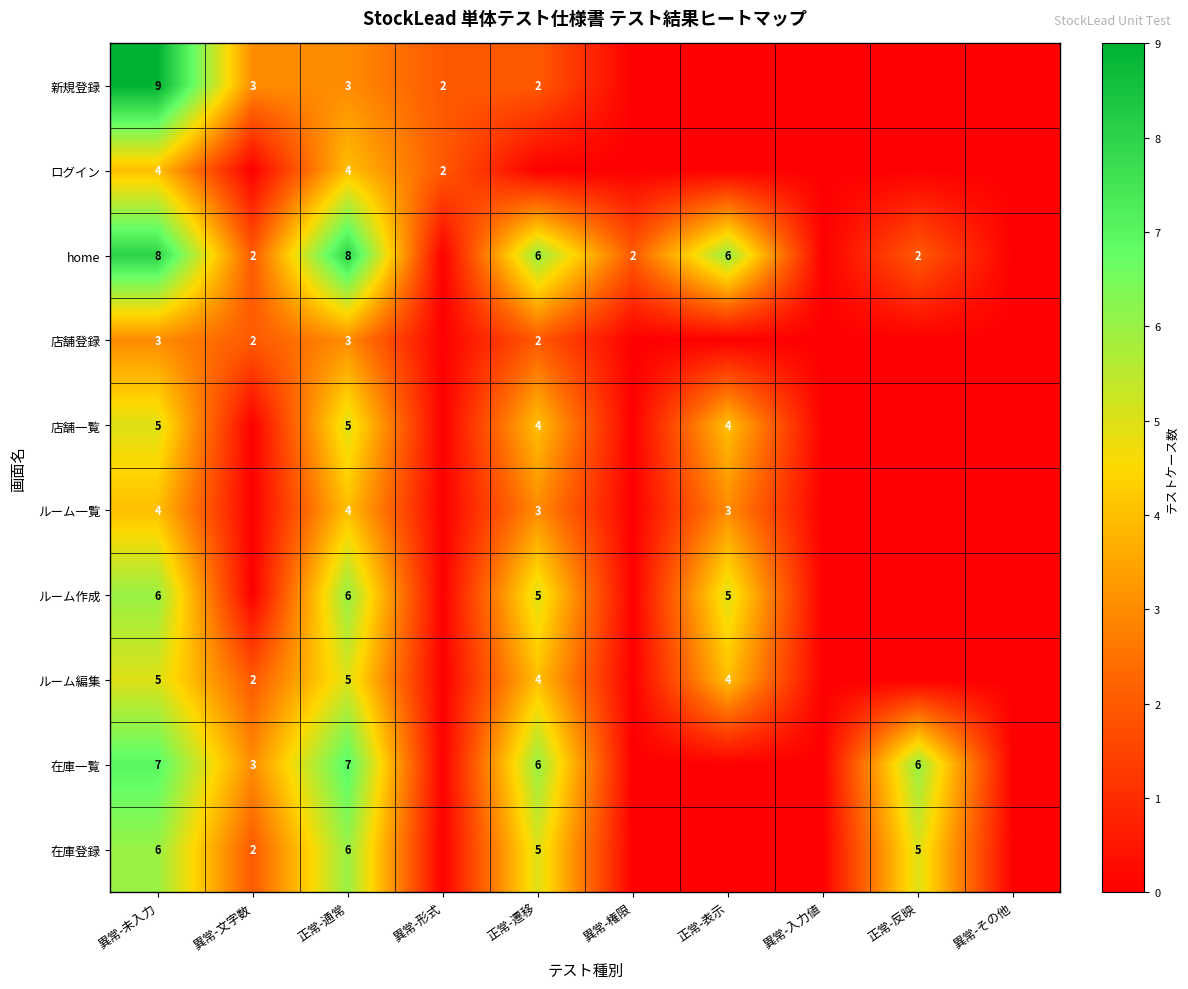

What is the total value across all series at 異常-形式?

4